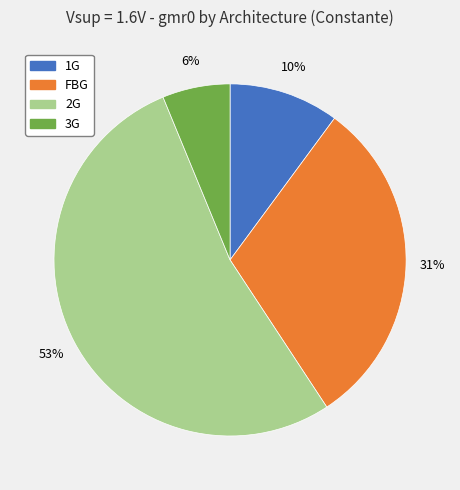

How many segments does this pie chart have?

4